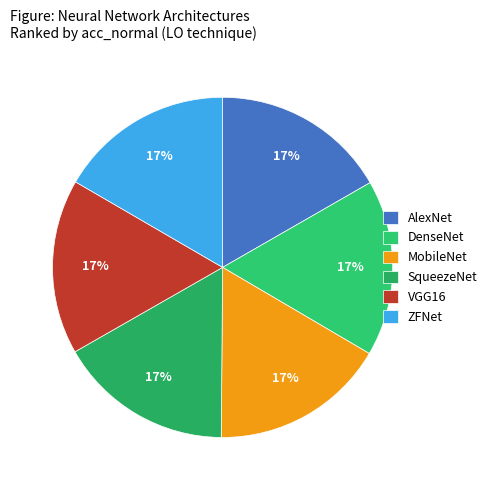

Approximately how many times larger is the value at ZFNet compared to AlexNet?

1.0